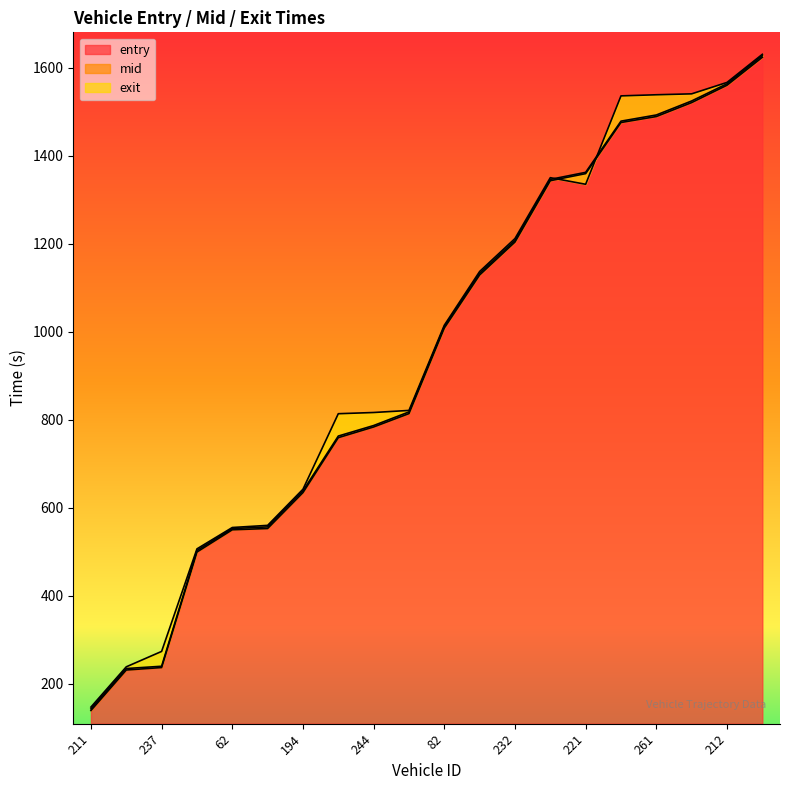

What is the maximum value shown in the chart?

1630.3